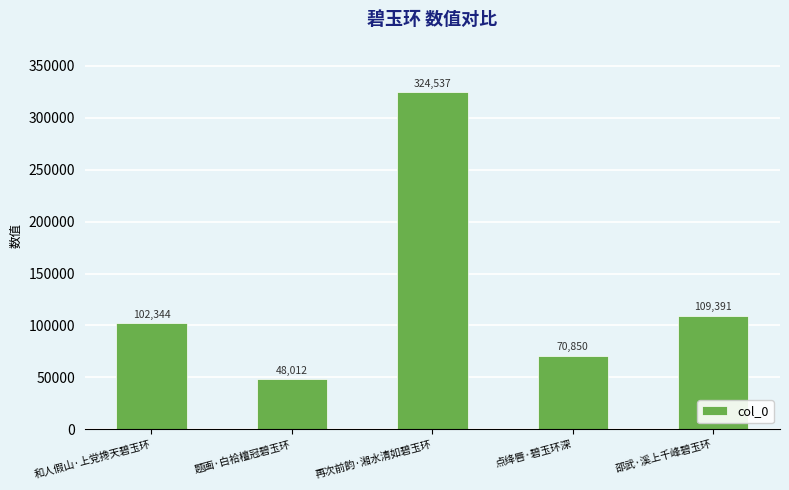

List the labels in order of value, smallest first.

题画·白袷檀冠碧玉环, 点绛唇·碧玉环深, 和人假山·上党搀天碧玉环, 邵武·溪上千峰碧玉环, 再次前韵·湘水清如碧玉环